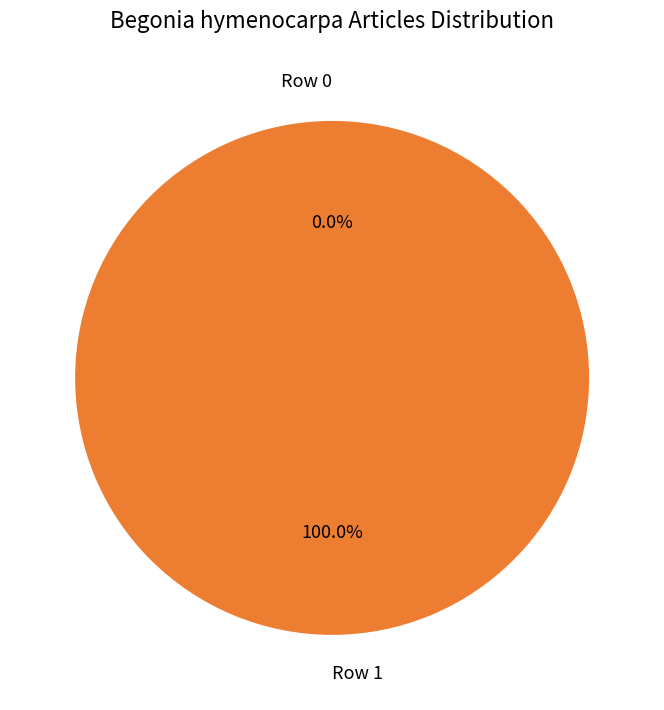

To the nearest percent, what portion does Row 1 represent?

100%